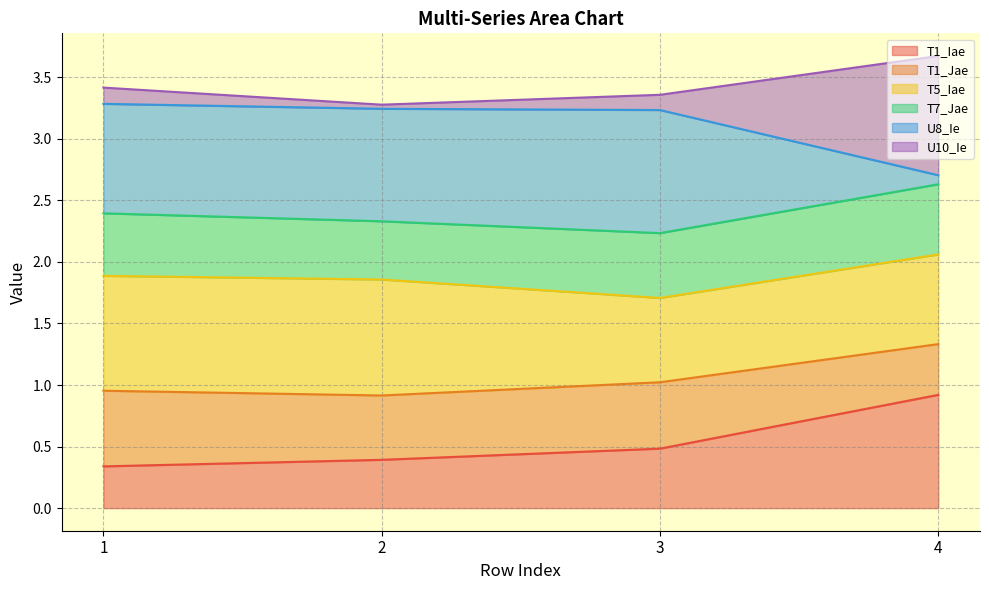

Is it true that T1_Iae equals 0.3 at 1?

True